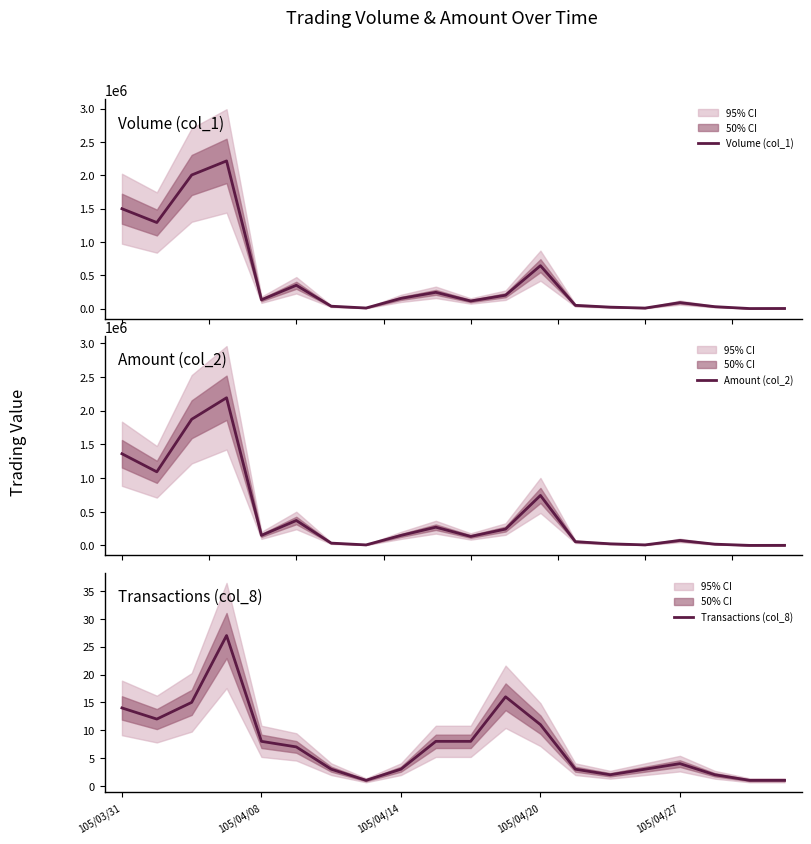

Is it true that Transactions (col_8) equals 3 at 105/04/08?

False